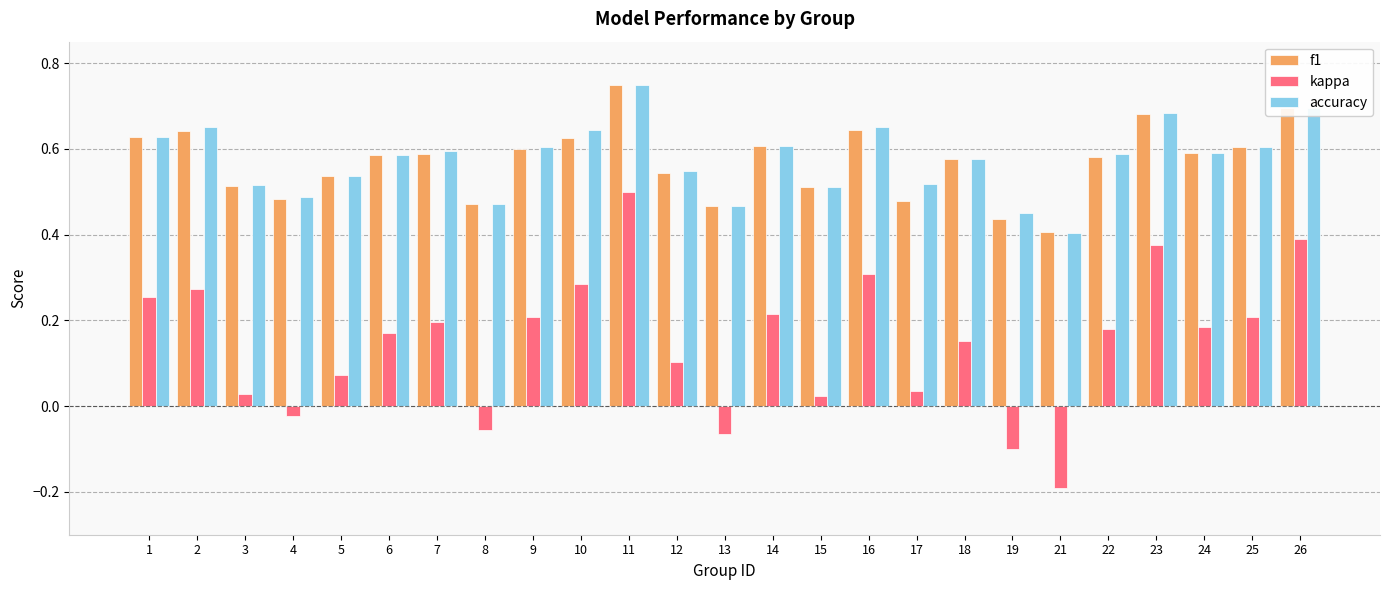

Does the chart contain stacked bars?

No